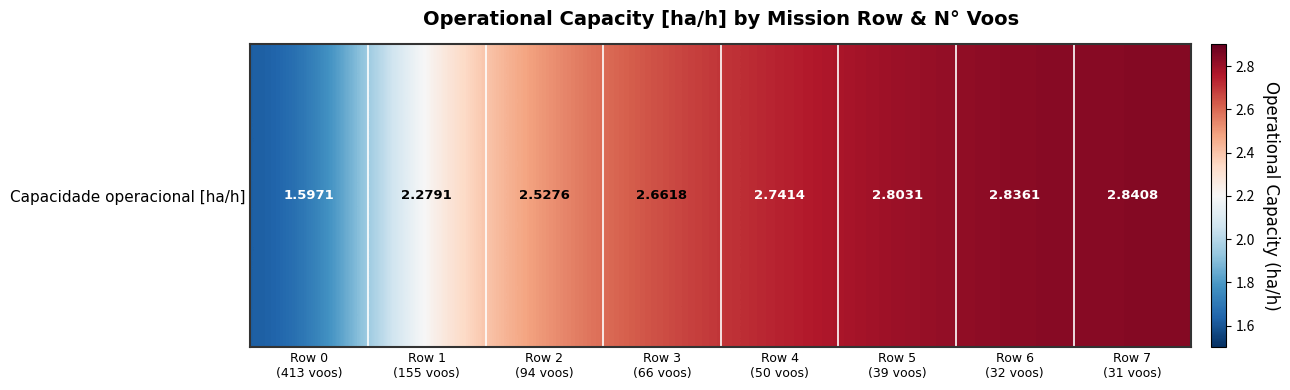

What is the average value?

2.5